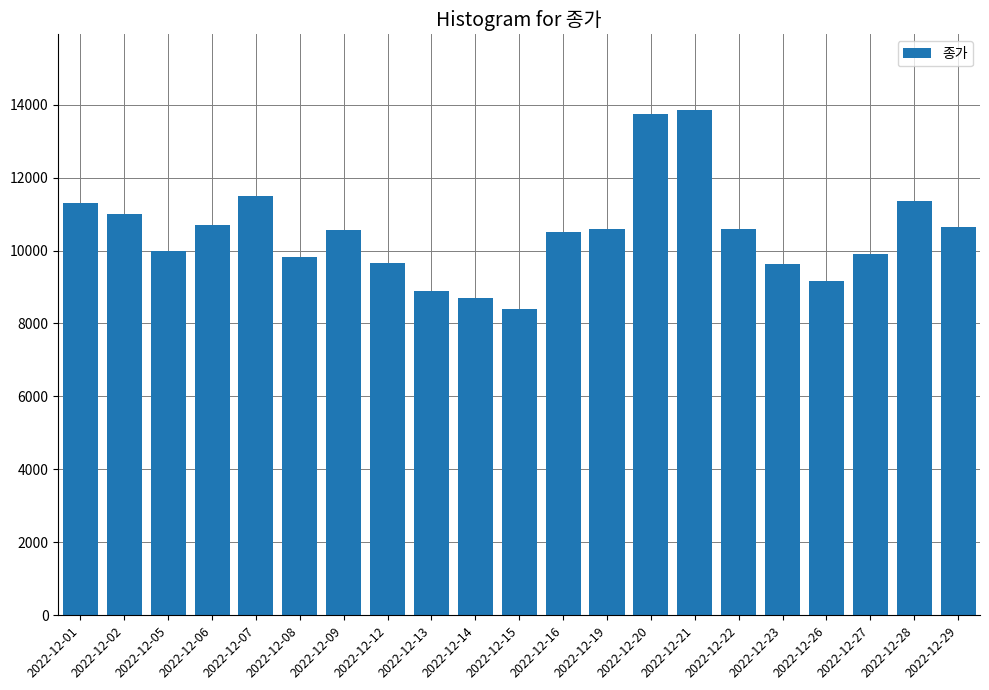

Read the value at 2022-12-02.

11000